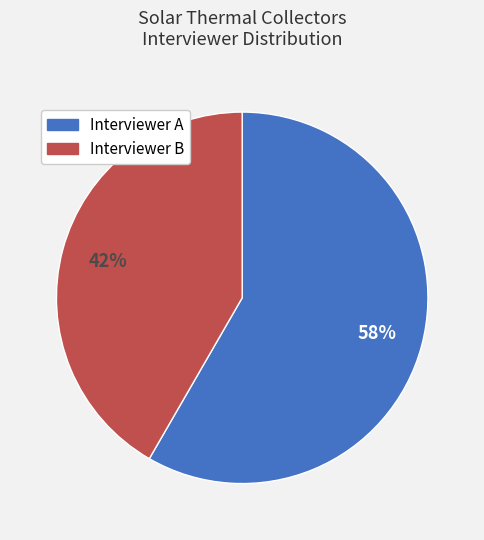

To the nearest percent, what is the average slice percentage?

50%